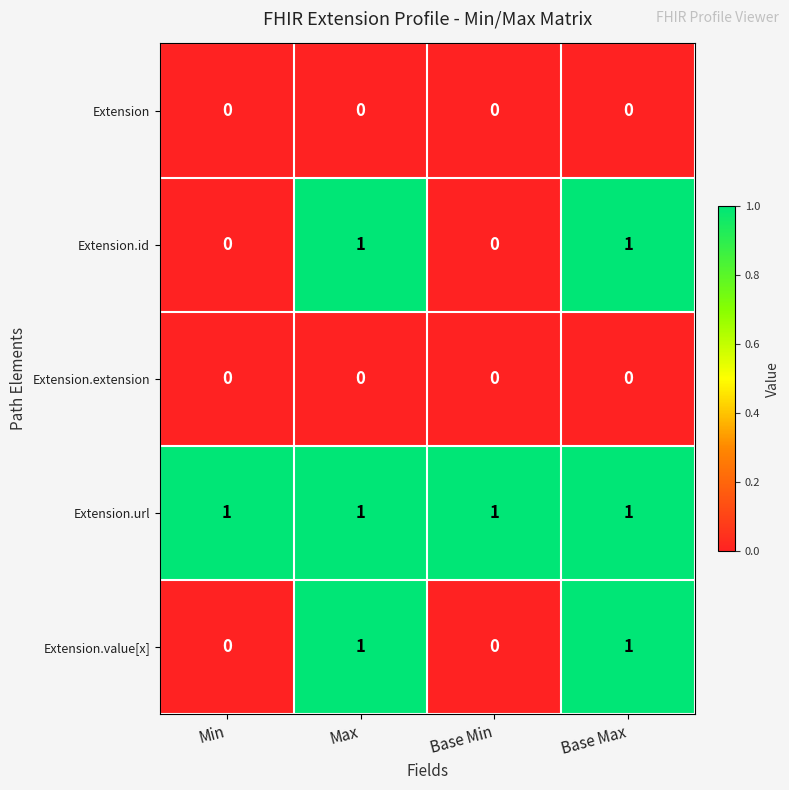

How many Extension.value[x] values are between 0 and 1?

4